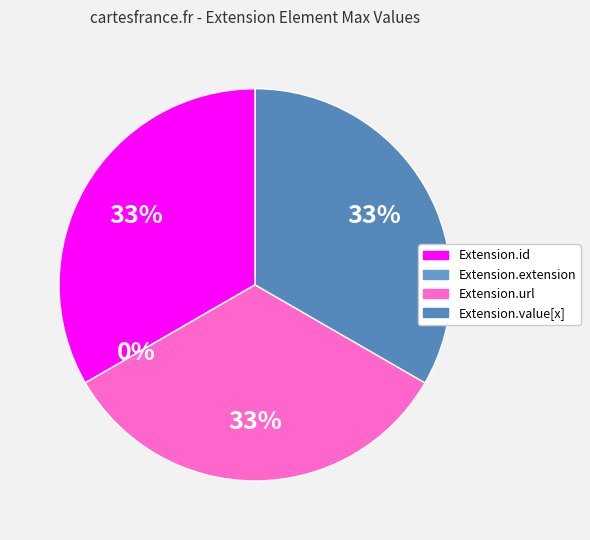

To the nearest percent, what is the difference between the Extension.value[x] and Extension.extension slice percentages?

33%